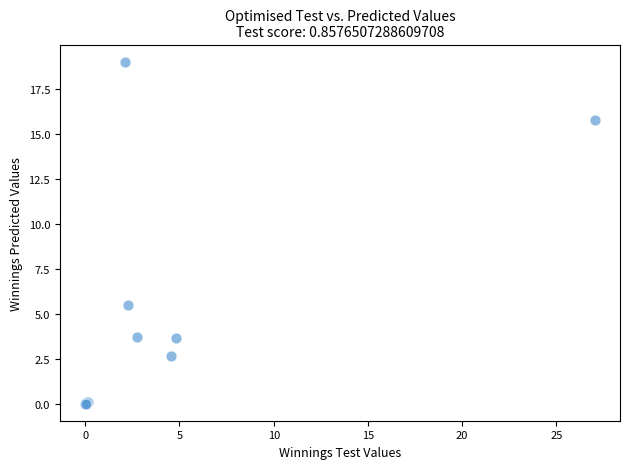

What Y value in the scatter plot is closest to 9?

5.5